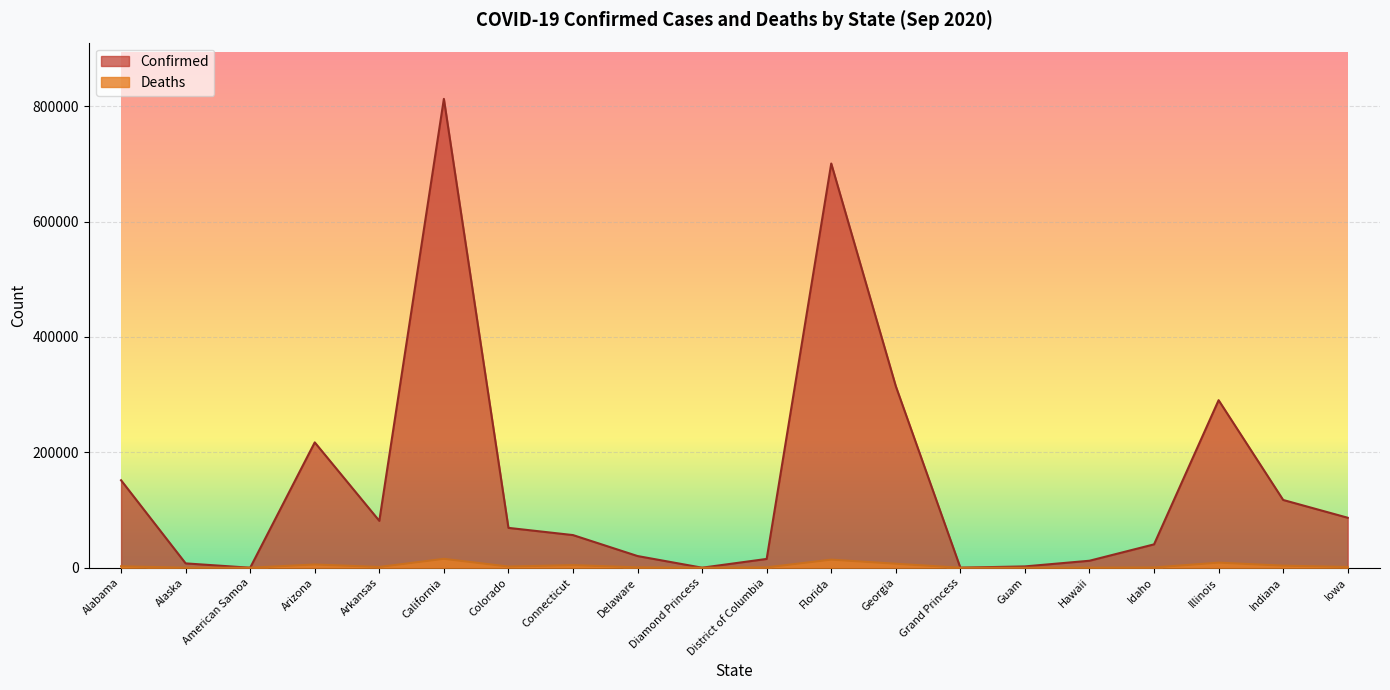

Which category has the highest value across all series?

California